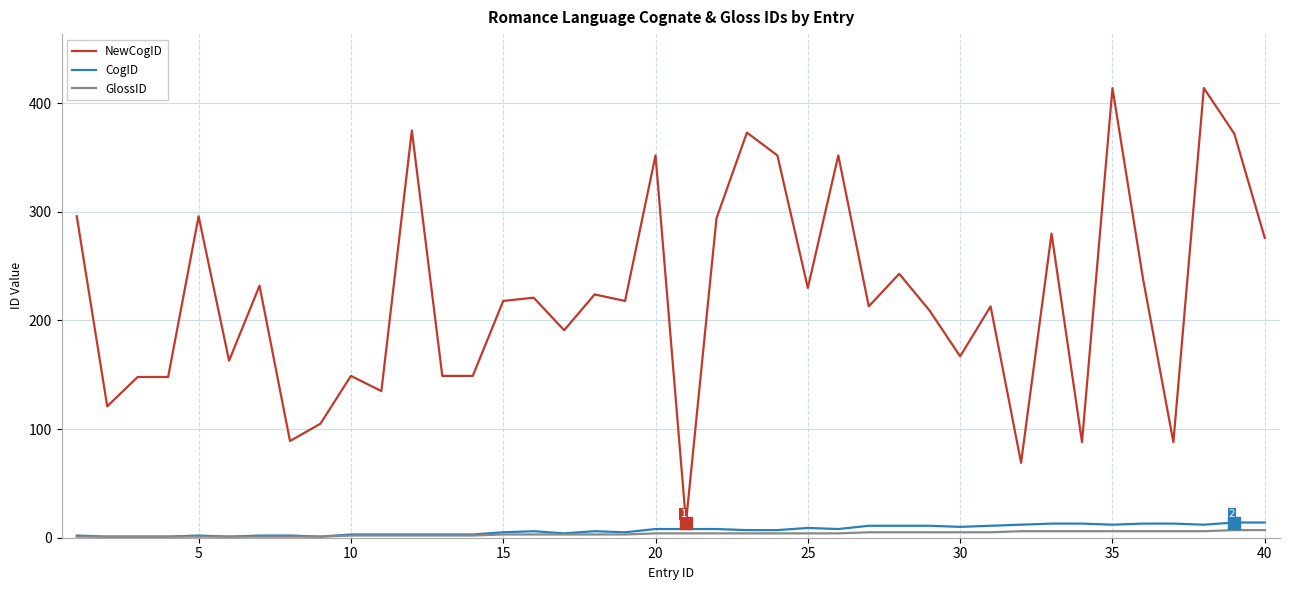

True or false: CogID and NewCogID cross at least once.

False